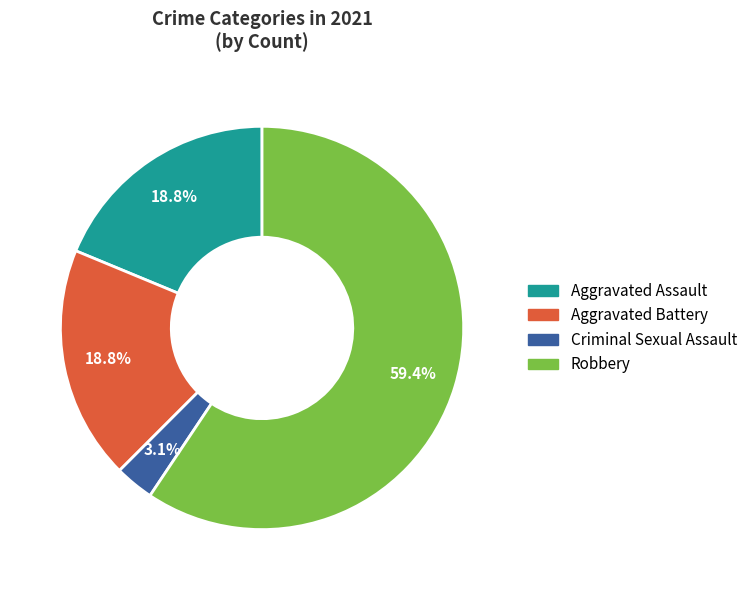

To the nearest percent, what is the difference between the largest and smallest slice percentages?

56%